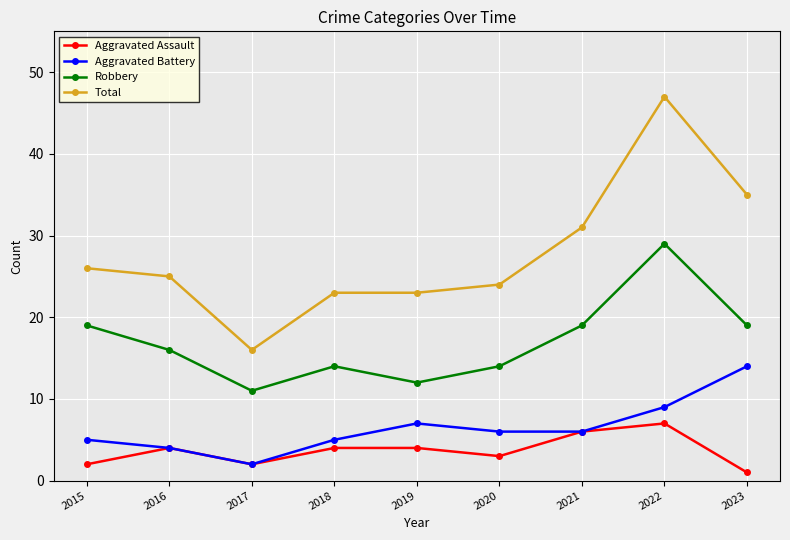

Which category has the highest value in the Aggravated Battery series?

2023